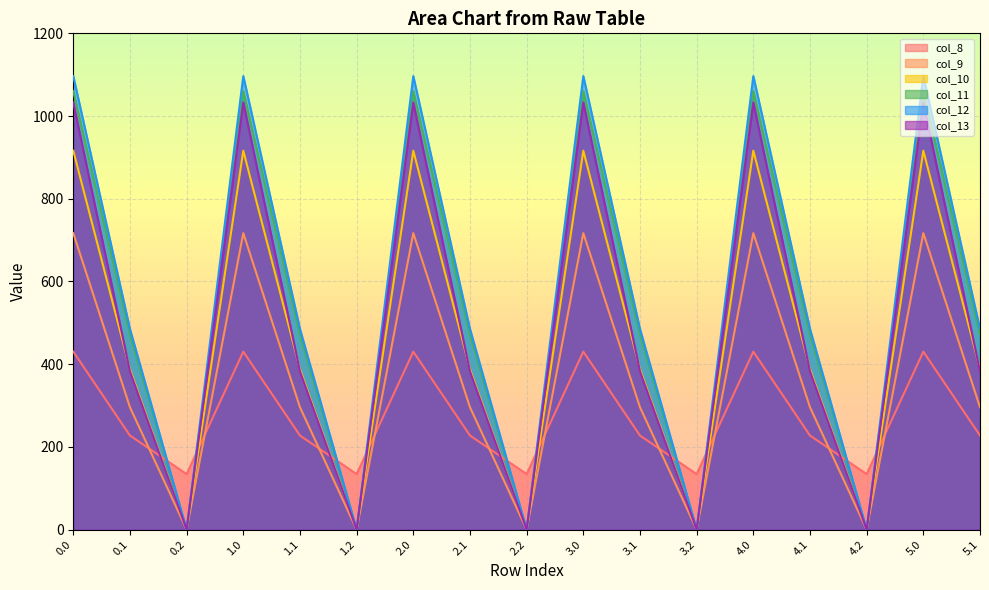

True or false: col_11 has a value of 636.7 at 5.0.

False